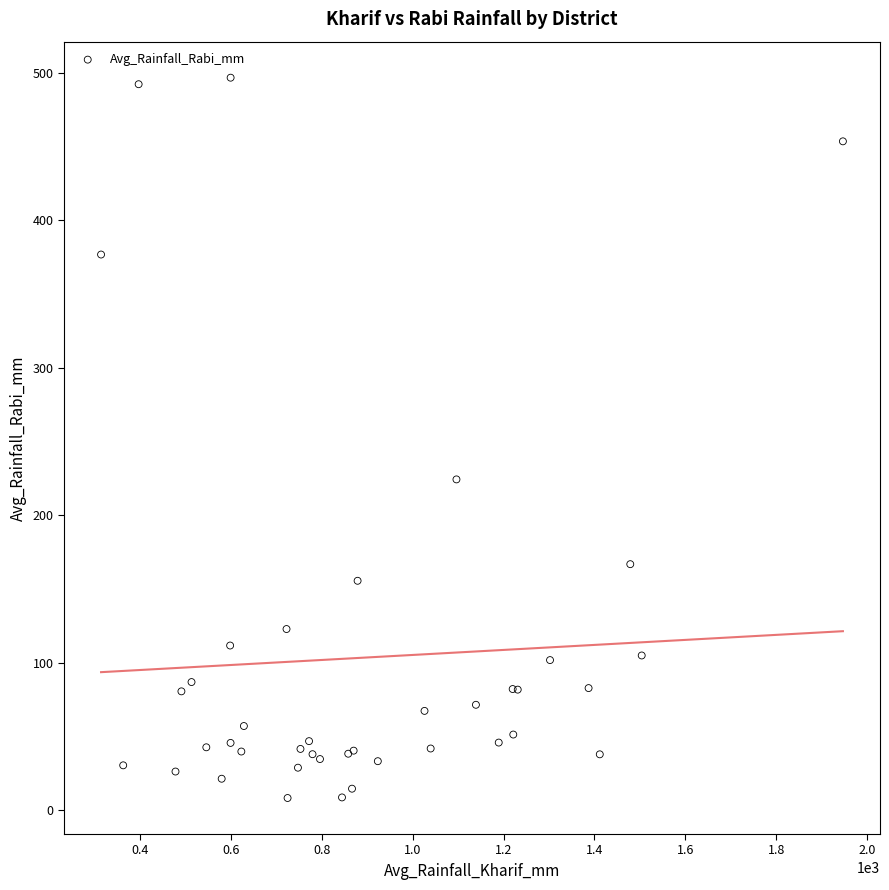

What Y value in the scatter plot is closest to 252?

224.2